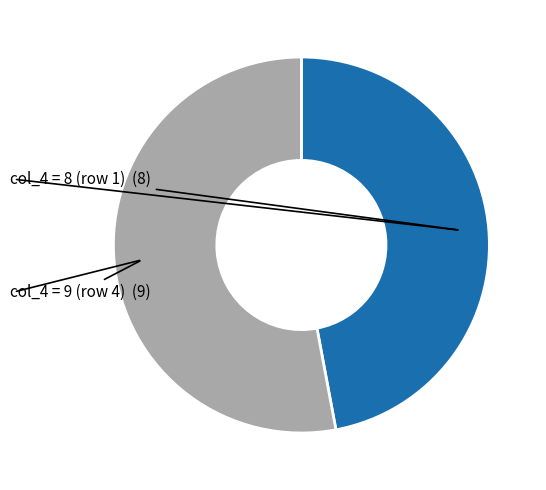

Is there any slice that represents more than half of the pie?

Yes